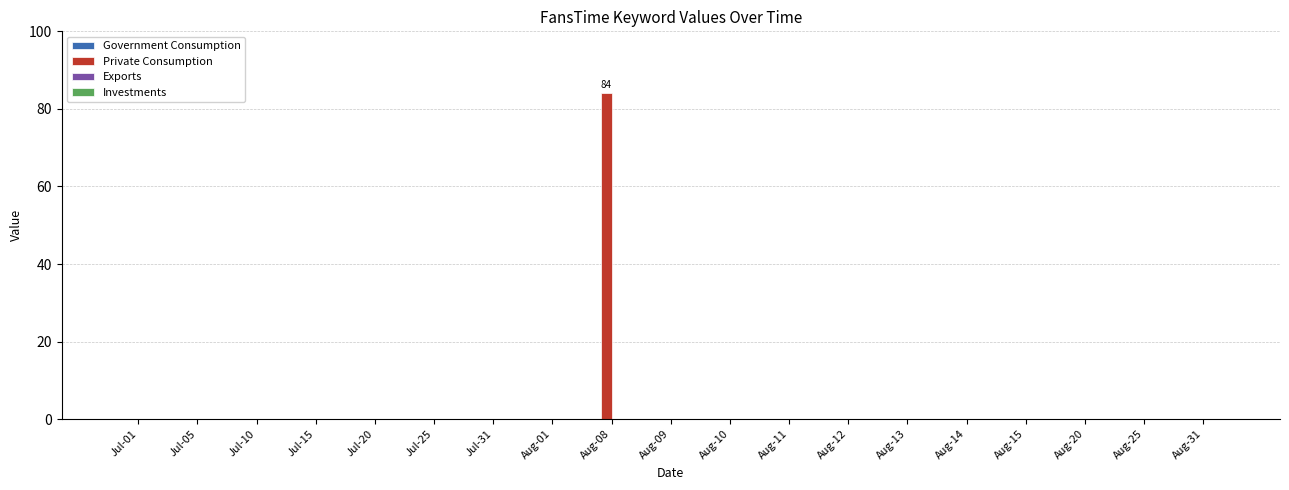

What is the change in value from Aug-08 to Aug-20?

-84